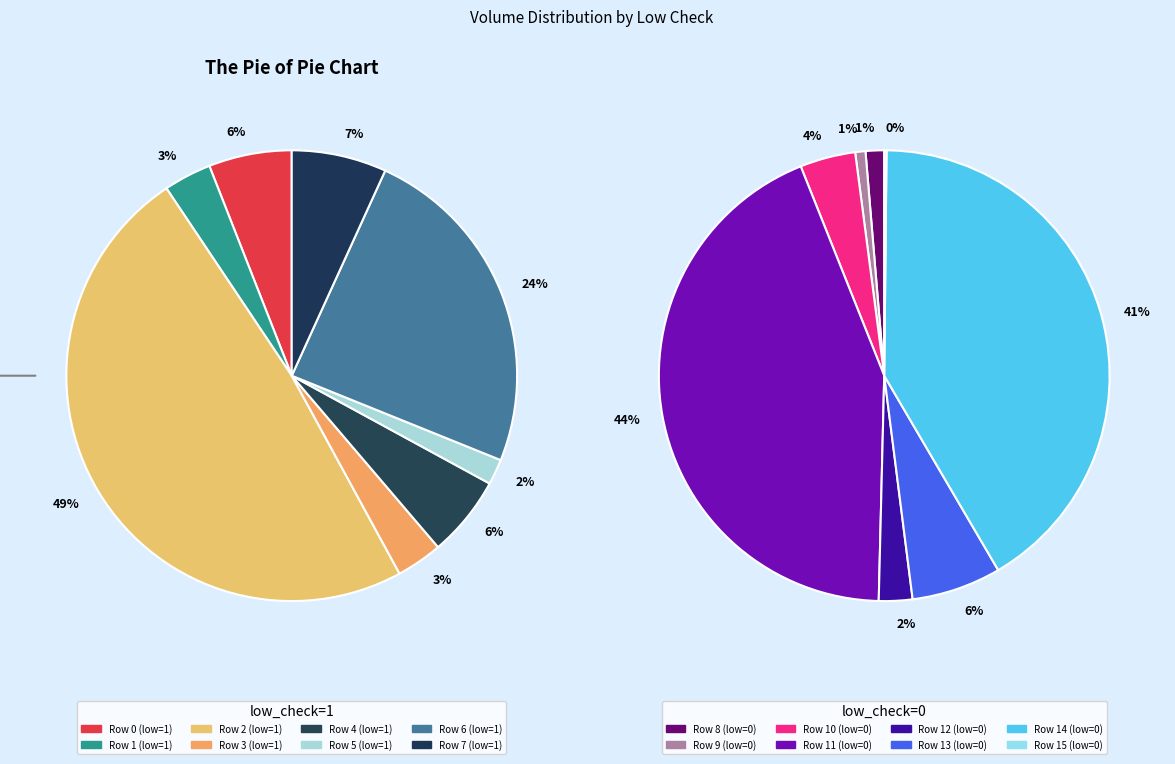

What portion of the pie excludes 7?

93.2%